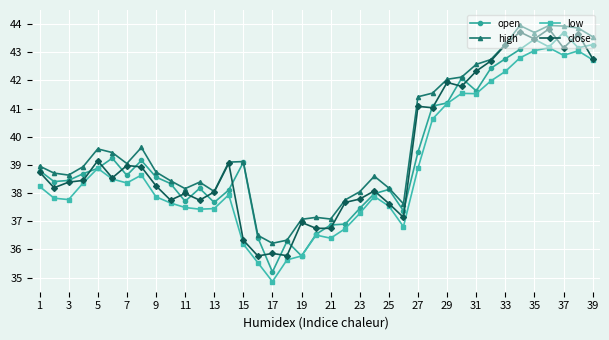

What is the greatest value displayed?

44.0